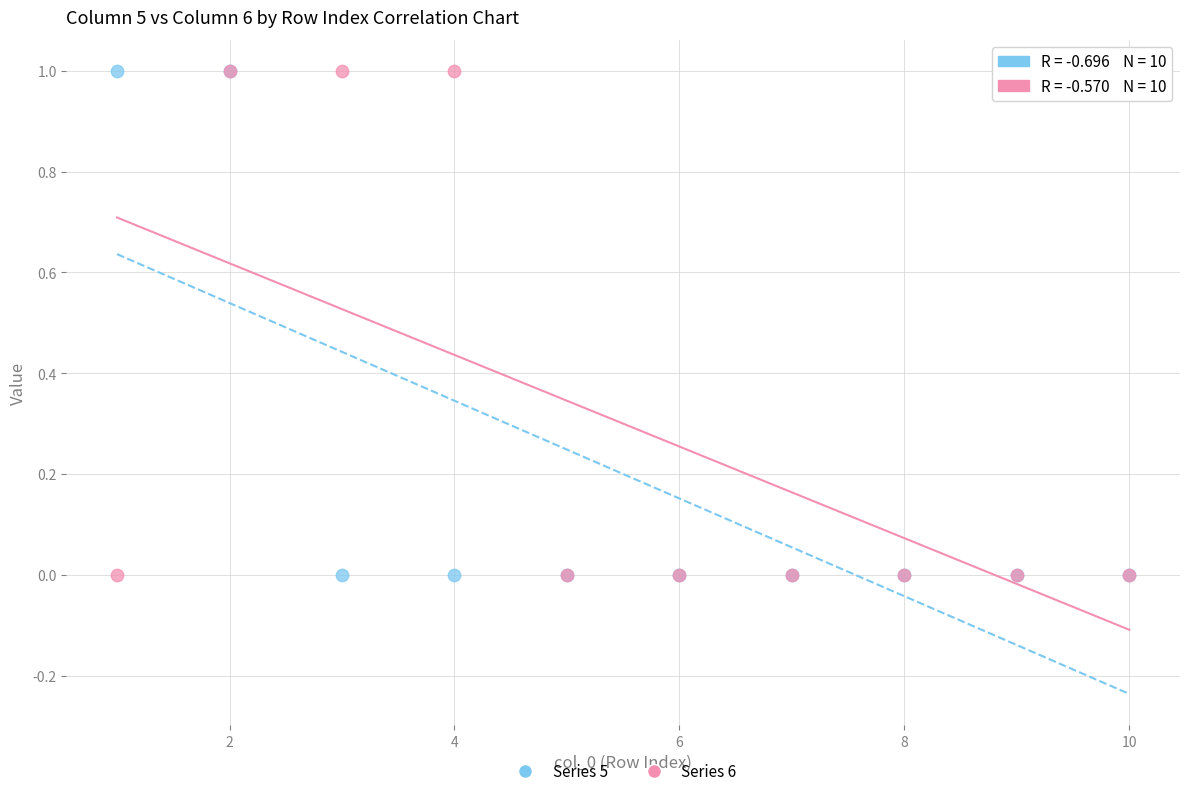

What are all the series names shown in the legend?

Series 5, Series 6